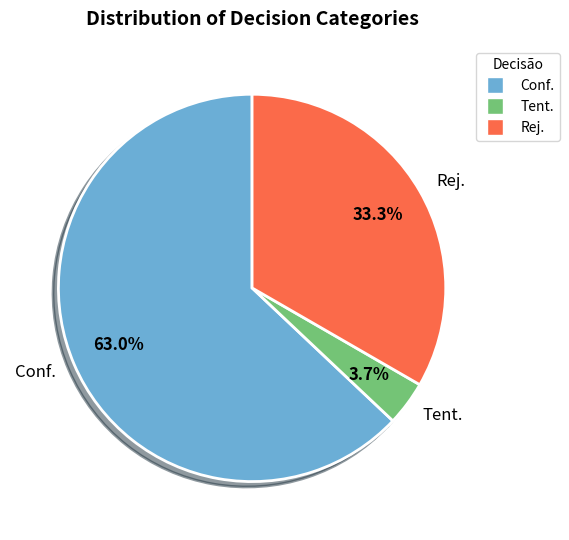

What is the ratio of the value at Conf. to the value at Rej.?

1.9